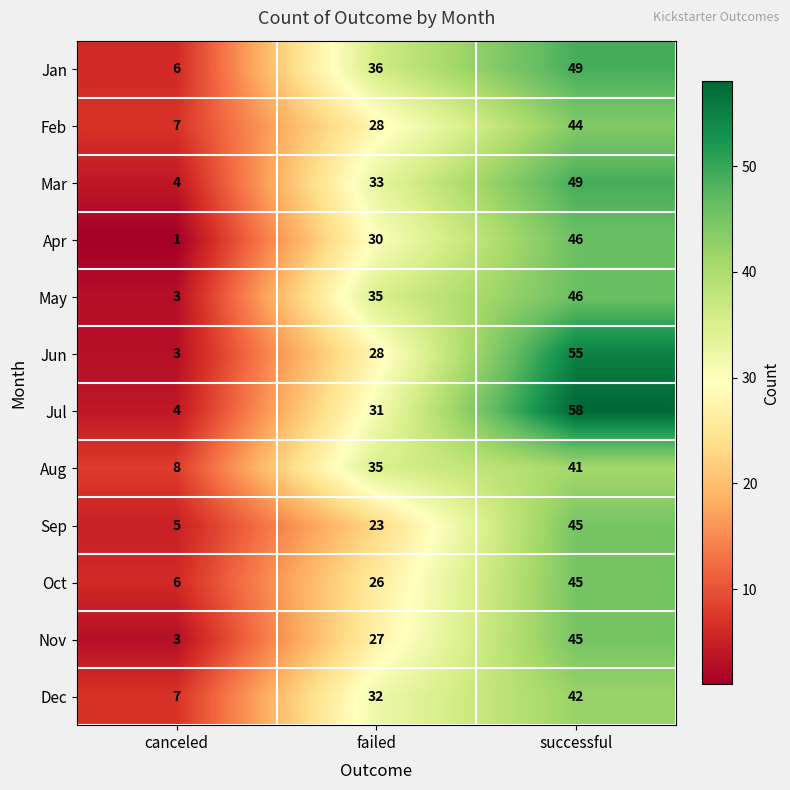

Which series changed the most between canceled and failed?

May